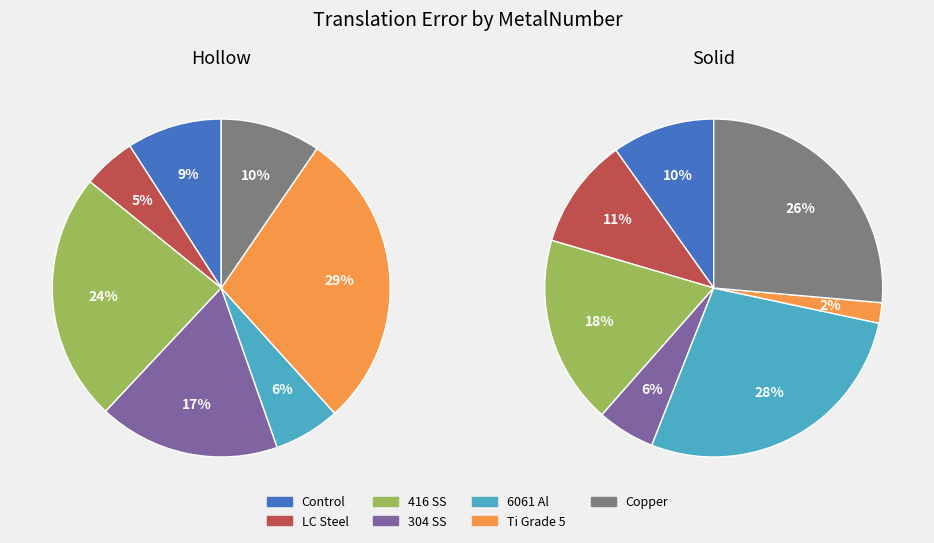

How much of the chart is everything except Ti Grade 5?

71.3%